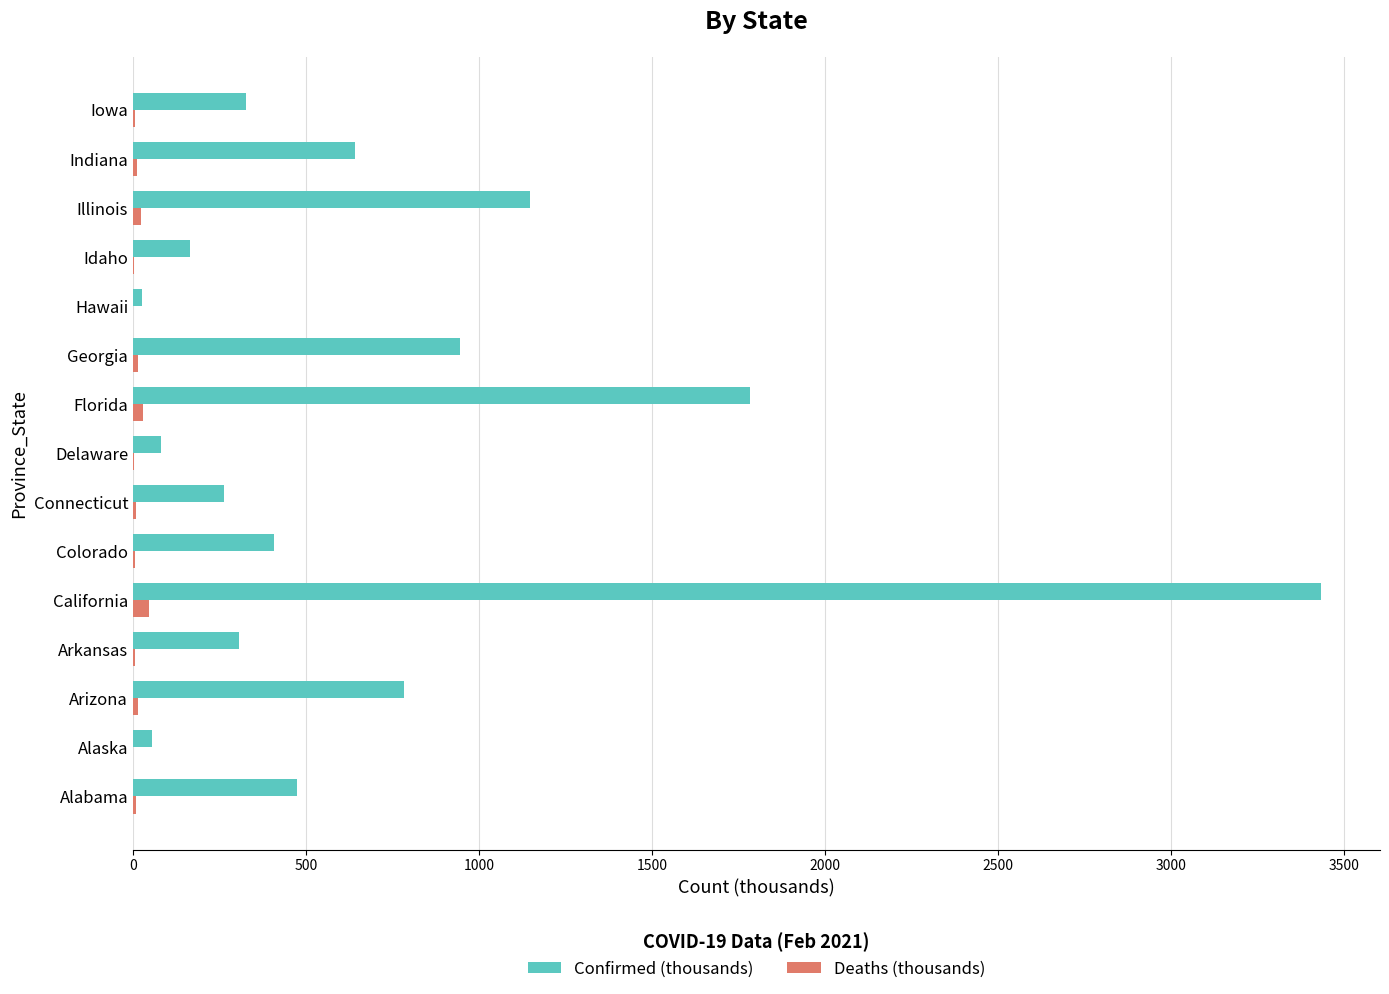

Which series has the largest total across all categories?

Confirmed (thousands)